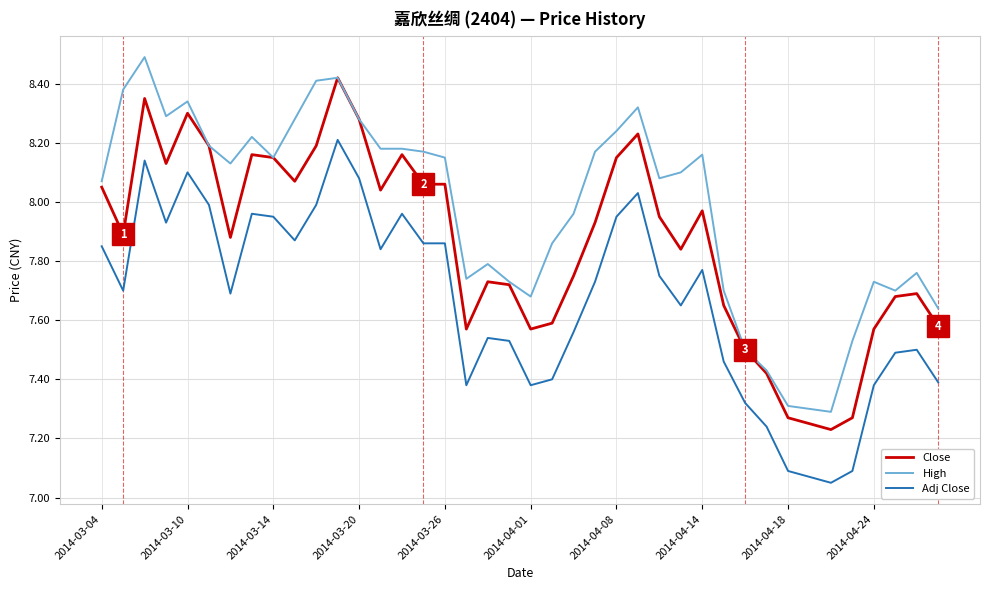

True or false: Adj Close and Close cross at least once.

False